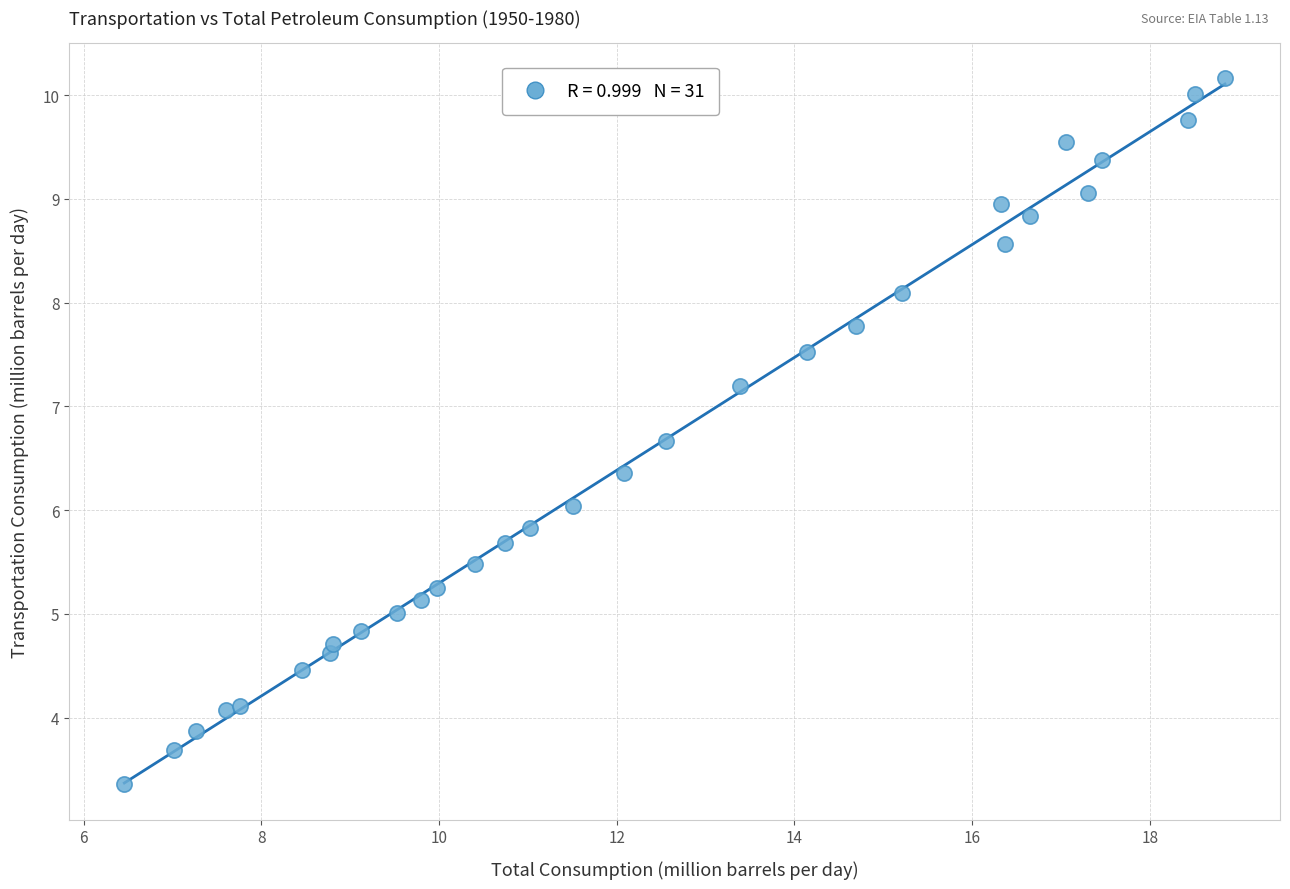

What is the range of Y values (max minus min)?

6.8